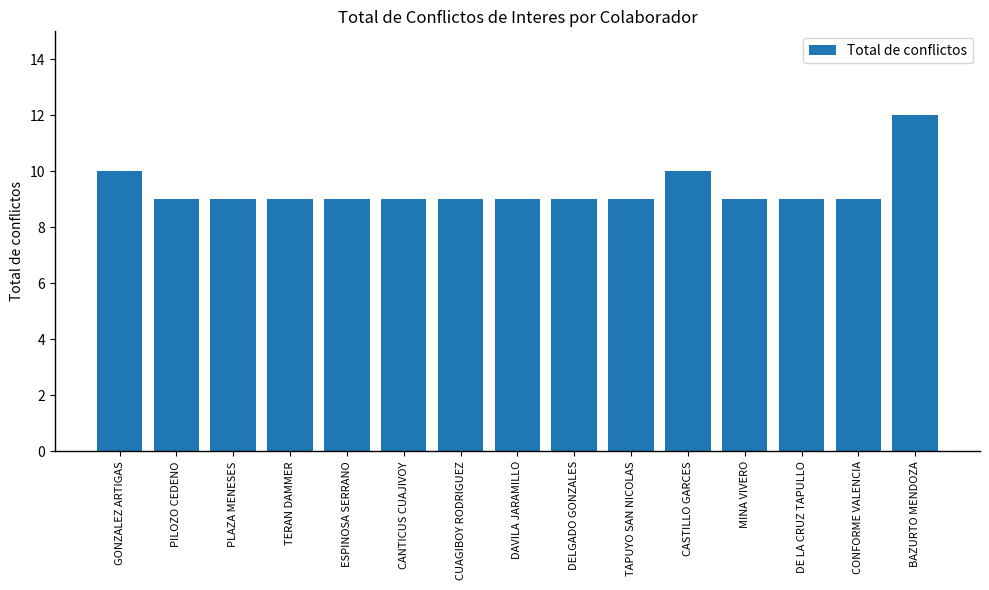

Which has a higher value, MINA VIVERO or CASTILLO GARCES?

CASTILLO GARCES